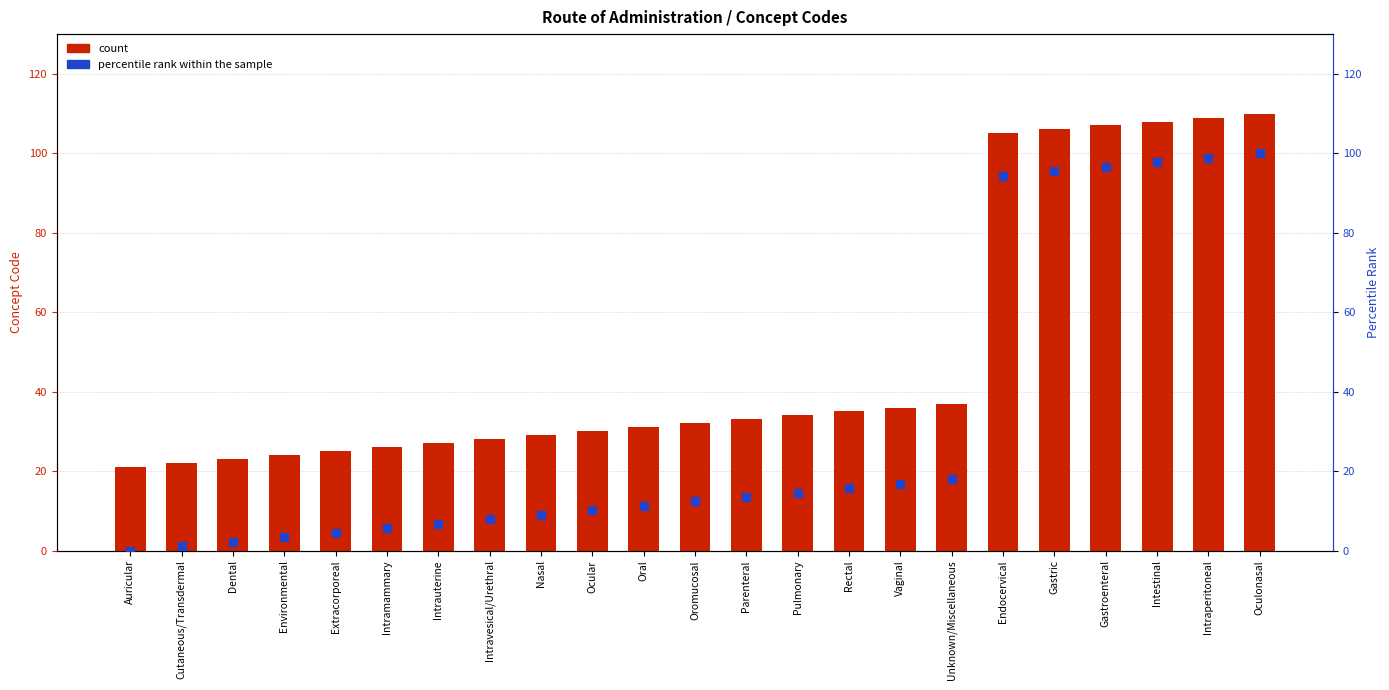

What is the difference between the second highest and second lowest values in the percentile rank within the sample series?

97.8